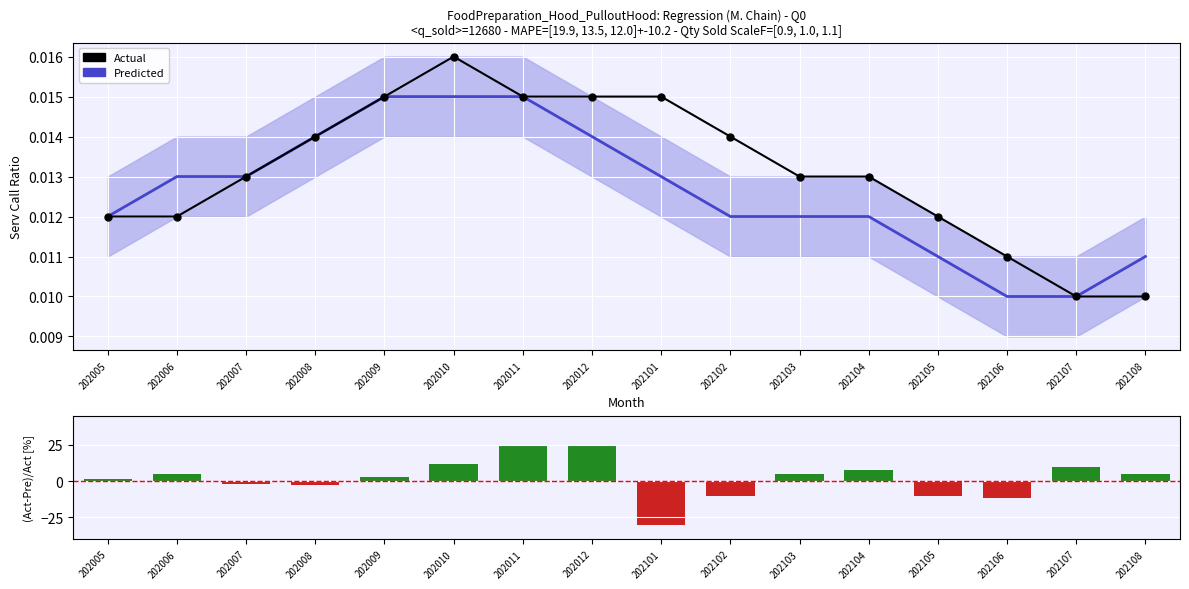

Reading left to right, what are all the values shown in this chart?

Predicted: 0.0	0.0	0.0	0.0	0.0	0.0	0.0	0.0	0.0	0.0	0.0	0.0	0.0	0.0	0.0	0.0
Actual: 0.0	0.0	0.0	0.0	0.0	0.0	0.0	0.0	0.0	0.0	0.0	0.0	0.0	0.0	0.0	0.0
(Act-Pre)/Act [%]: 1.5	5.0	-2.0	-3.0	3.0	12.0	25.0	24.0	-30.0	-10.0	5.0	8.0	-10.0	-12.0	10.0	5.0